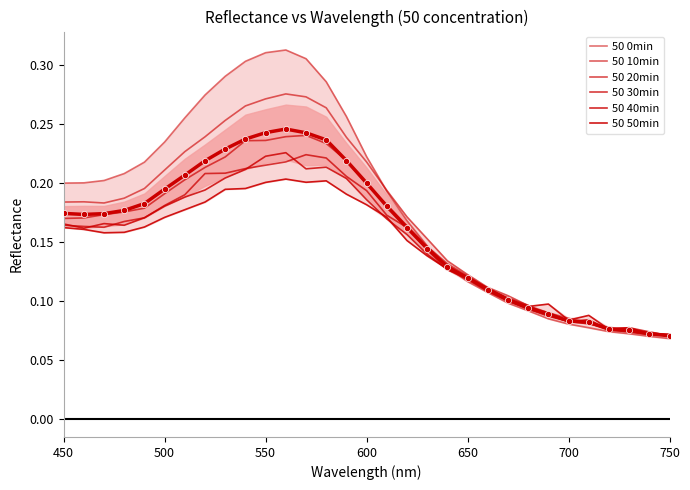

Reading left to right, what are all the values shown in this chart?

50 0min: 0.2	0.2	0.2	0.2	0.2	0.2	0.3	0.3	0.3	0.3	0.3	0.3	0.3	0.3	0.3	0.2	0.2	0.2	0.1	0.1	0.1	0.1	0.1	0.1	0.1	0.1	0.1	0.1	0.1	0.1	0.1
50 10min: 0.2	0.2	0.2	0.2	0.2	0.2	0.2	0.2	0.3	0.3	0.3	0.3	0.3	0.3	0.2	0.2	0.2	0.2	0.2	0.1	0.1	0.1	0.1	0.1	0.1	0.1	0.1	0.1	0.1	0.1	0.1
50 20min: 0.2	0.2	0.2	0.2	0.2	0.2	0.2	0.2	0.2	0.2	0.2	0.2	0.2	0.2	0.2	0.2	0.2	0.2	0.1	0.1	0.1	0.1	0.1	0.1	0.1	0.1	0.1	0.1	0.1	0.1	0.1
50 30min: 0.2	0.2	0.2	0.2	0.2	0.2	0.2	0.2	0.2	0.2	0.2	0.2	0.2	0.2	0.2	0.2	0.2	0.2	0.1	0.1	0.1	0.1	0.1	0.1	0.1	0.1	0.1	0.1	0.1	0.1	0.1
50 40min: 0.2	0.2	0.2	0.2	0.2	0.2	0.2	0.2	0.2	0.2	0.2	0.2	0.2	0.2	0.2	0.2	0.2	0.2	0.1	0.1	0.1	0.1	0.1	0.1	0.1	0.1	0.1	0.1	0.1	0.1	0.1
50 50min: 0.2	0.2	0.2	0.2	0.2	0.2	0.2	0.2	0.2	0.2	0.2	0.2	0.2	0.2	0.2	0.2	0.2	0.2	0.1	0.1	0.1	0.1	0.1	0.1	0.1	0.1	0.1	0.1	0.1	0.1	0.1